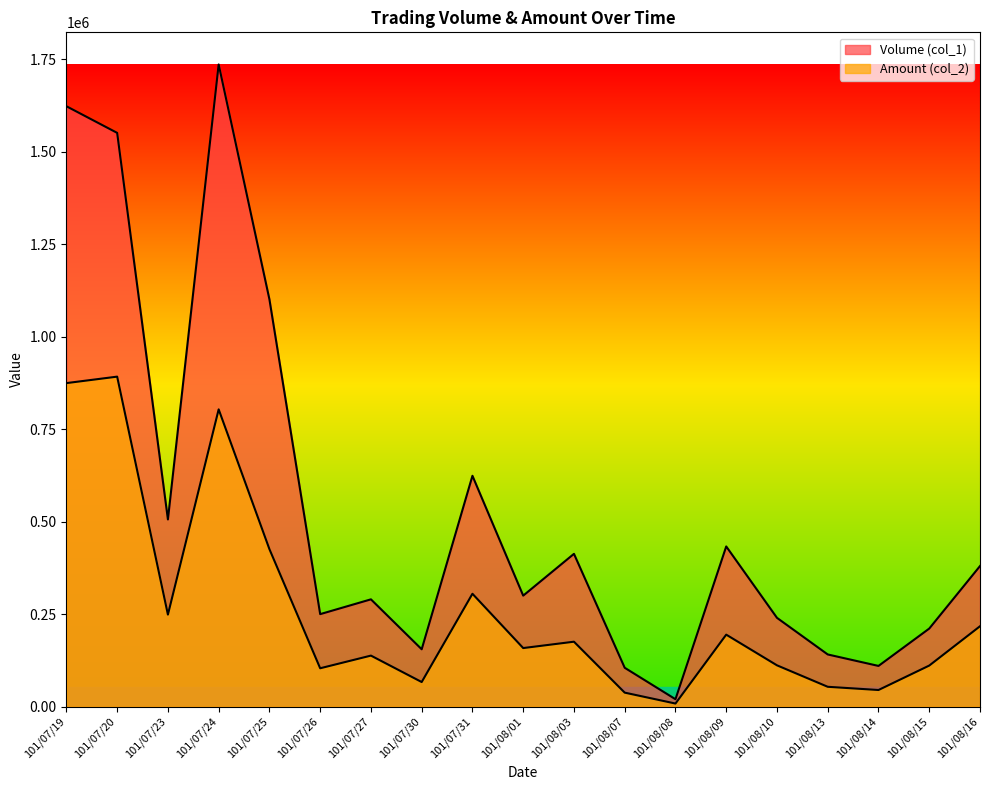

The value of Amount (col_2) at 101/07/26 is 49902. True or false?

False